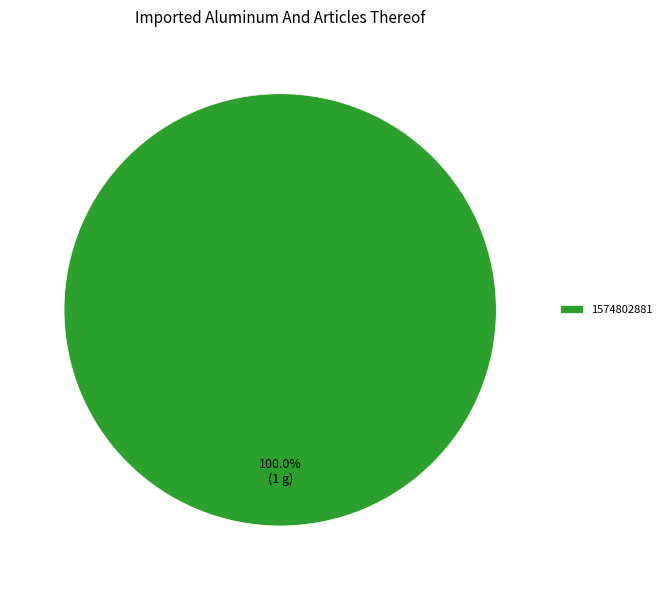

Which category accounts for the majority?

1574802881